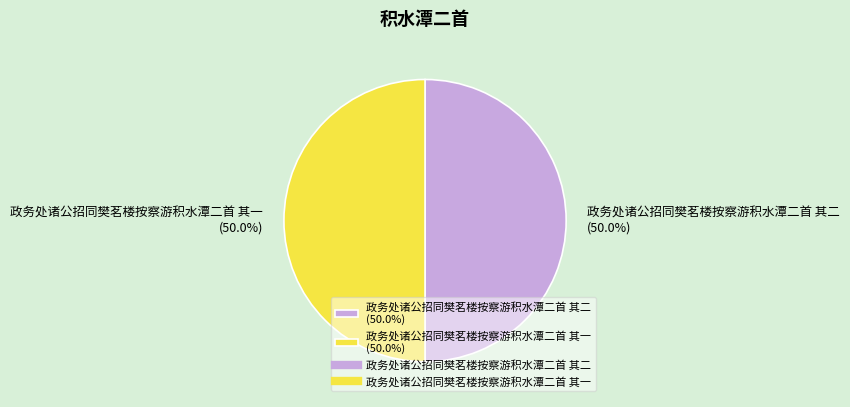

How much of the chart is everything except 政务处诸公招同樊茗楼按察游积水潭二首 其一?

50.0%